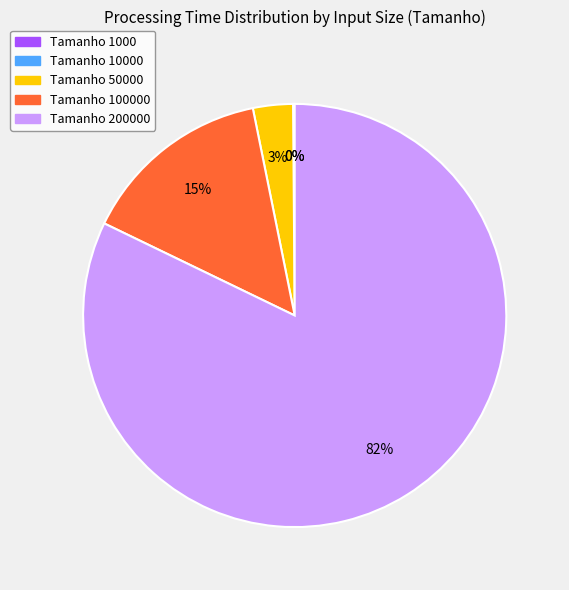

Does any single category account for the majority?

Yes